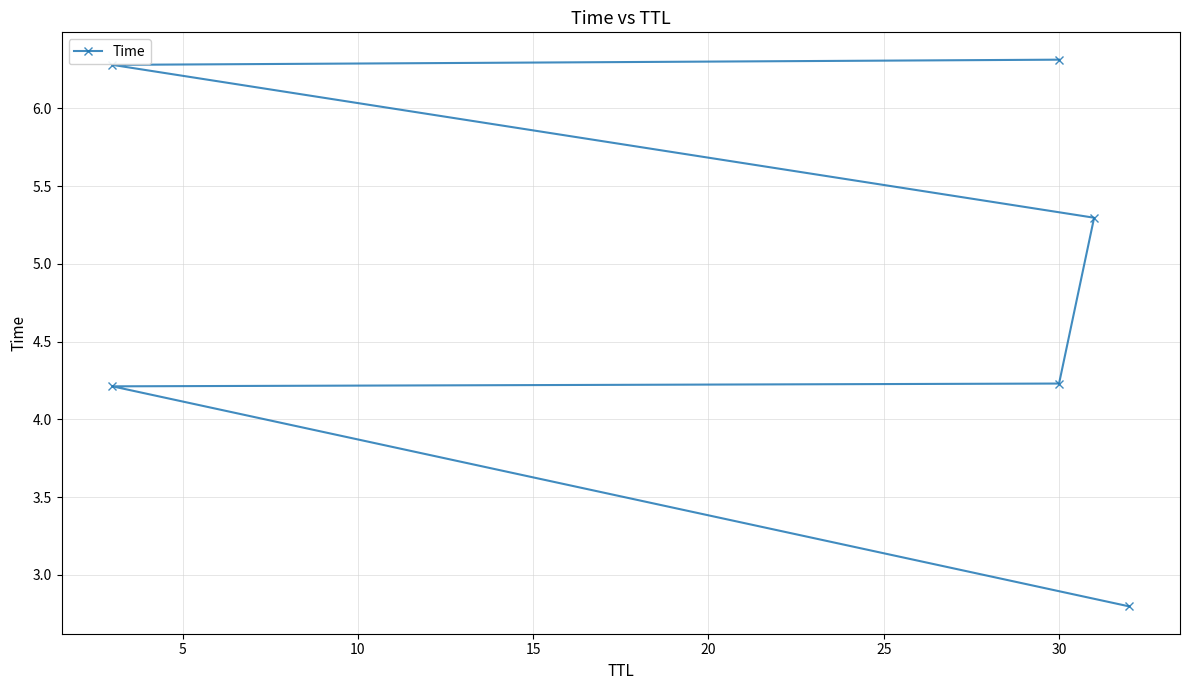

Is this an area chart (filled region under the line)?

No